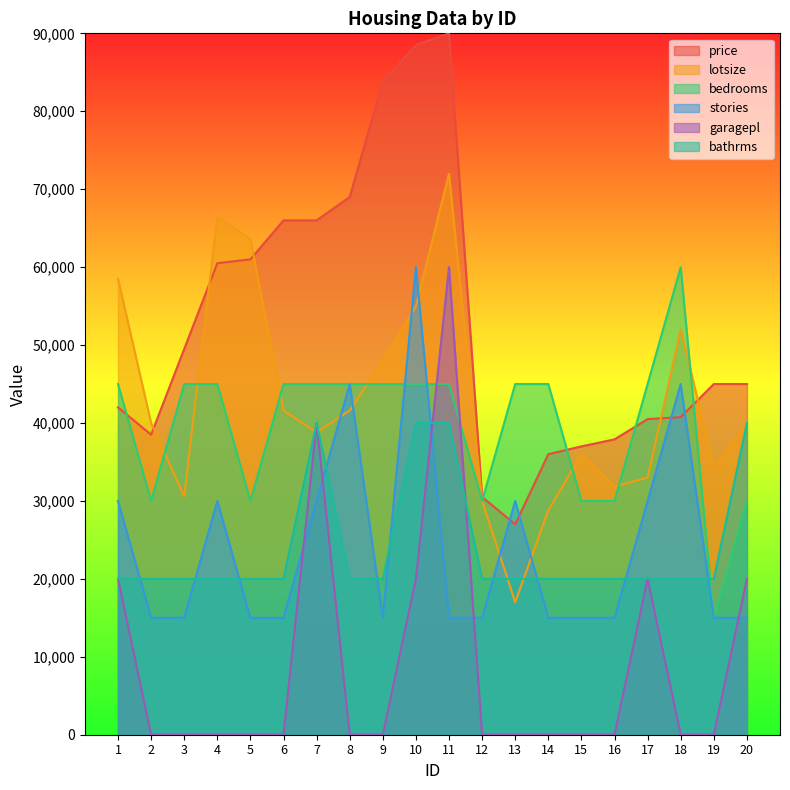

What is the greatest value displayed?

90000